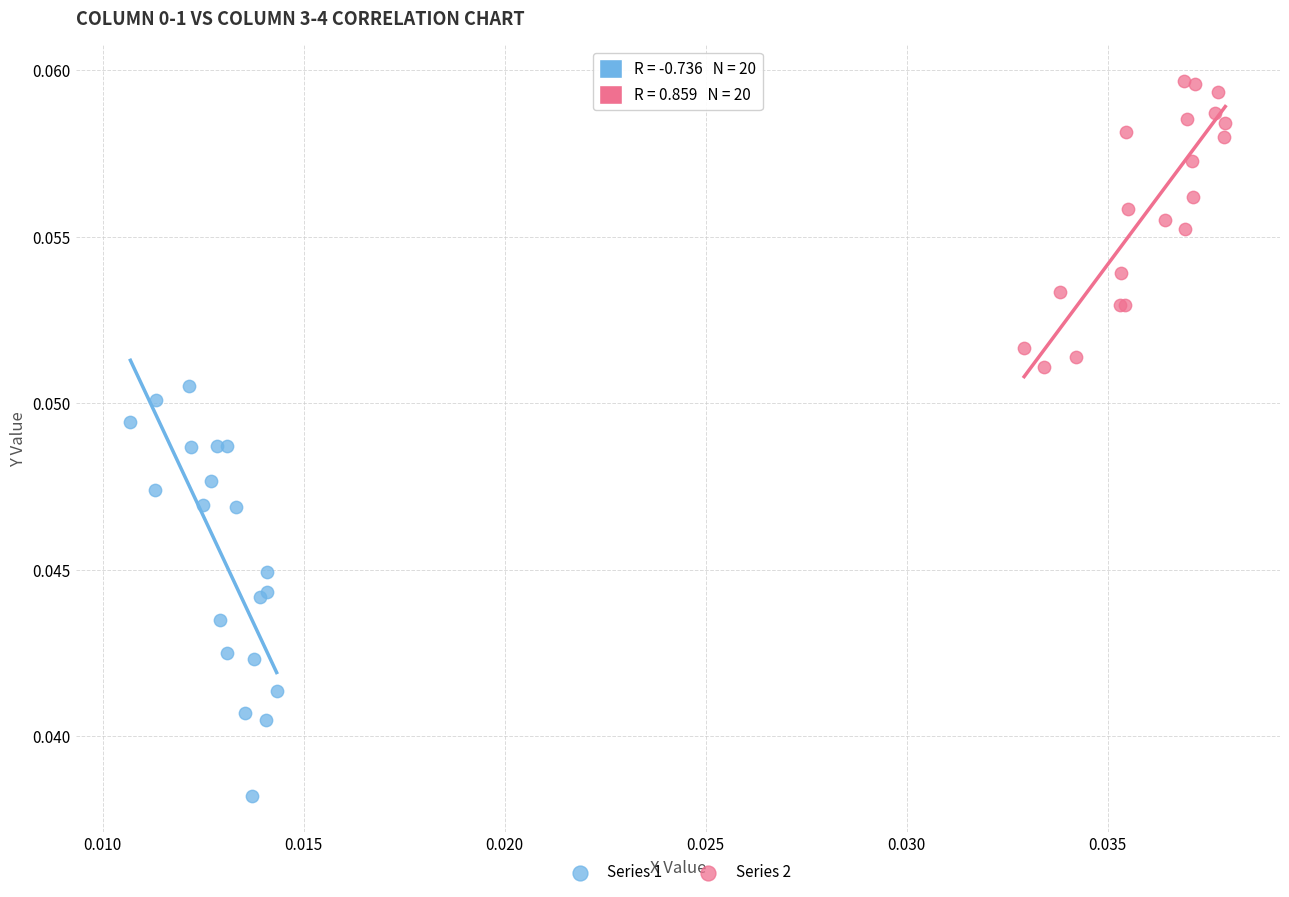

Which series reaches the maximum Y coordinate?

Series 2